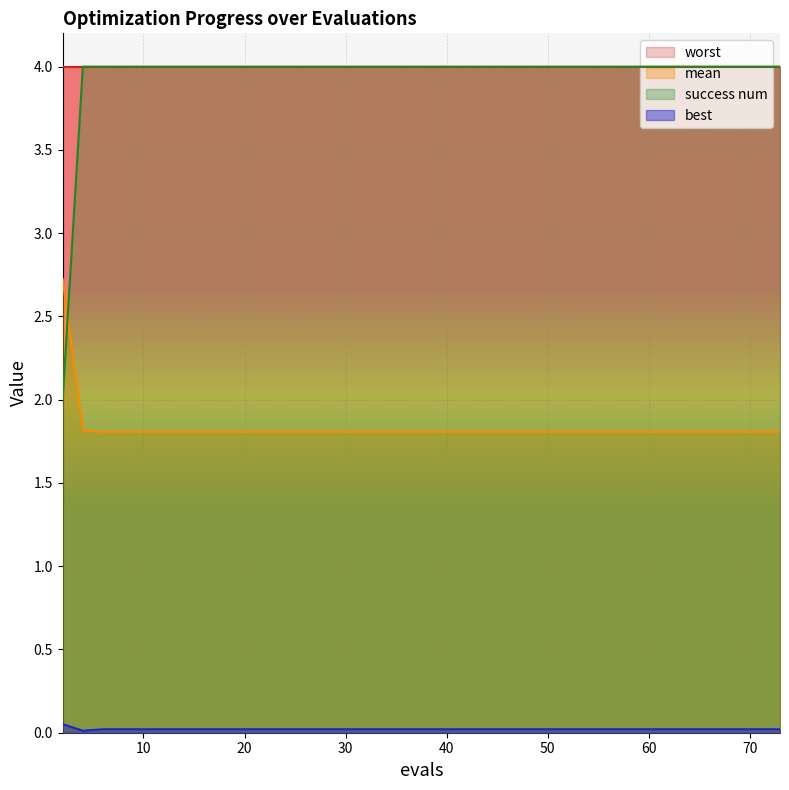

Is it true that best equals 0.0 at 18?

True